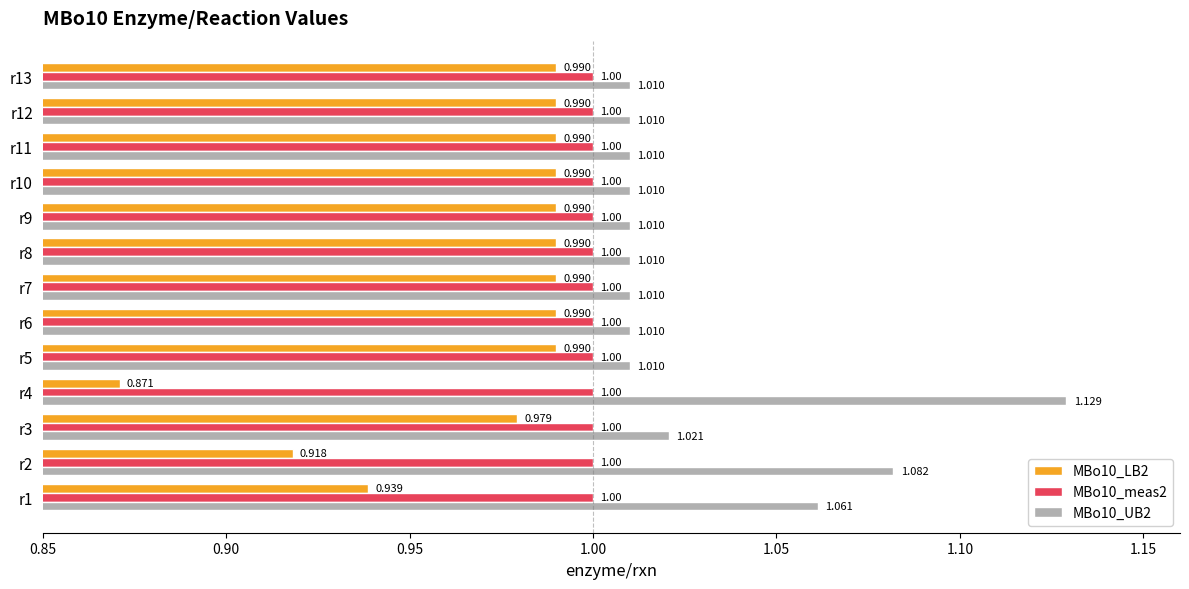

Is the value of MBo10_UB2 at r12 greater than the value of MBo10_meas2 at r12?

Yes